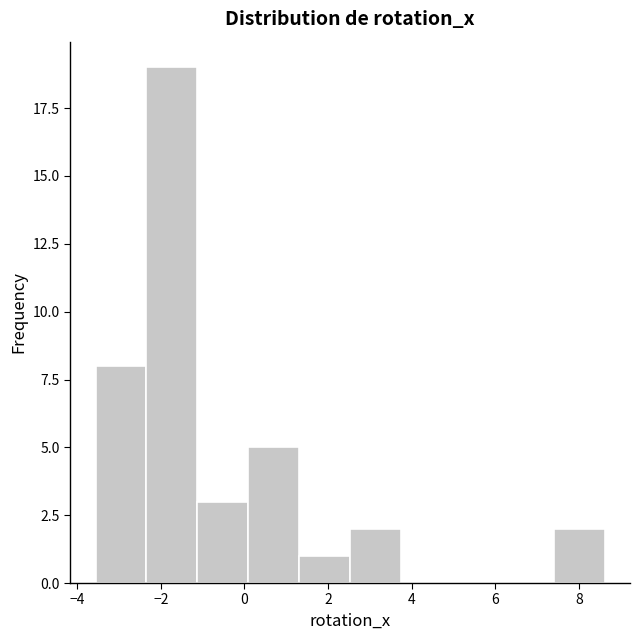

Reading left to right, transcribe this chart: for each bar, give the range it covers on the x-axis and its height. Neither the bar edges nor the heights are printed on the chart, so give them approximately, as read against the axes.

-3.6 to -2.4: 8
-2.4 to -1.2: 19
-1.2 to 0.0: 3
0.0 to 1.4: 5
1.4 to 2.6: 1
2.6 to 3.8: 2
3.8 to 5.0: 0
5.0 to 6.2: 0
6.2 to 7.4: 0
7.4 to 8.6: 2